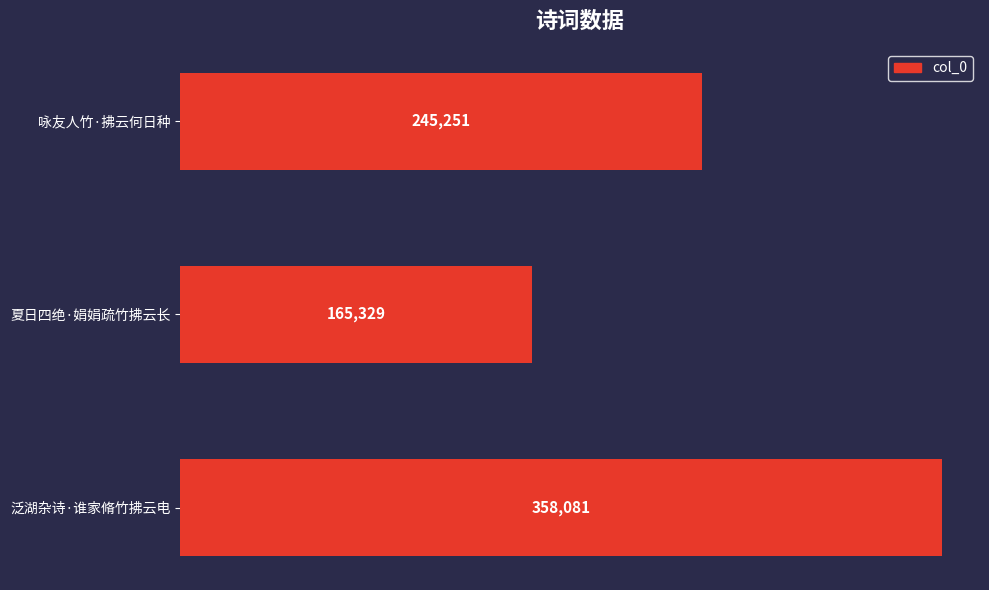

Which category has the lowest value across all series?

夏日四绝·娟娟疏竹拂云长